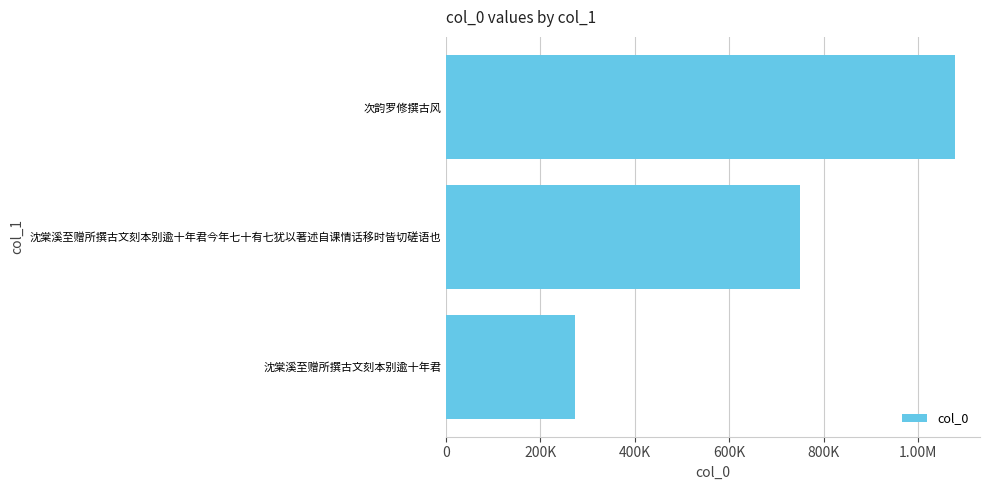

What is the minimum value shown in the chart?

274211